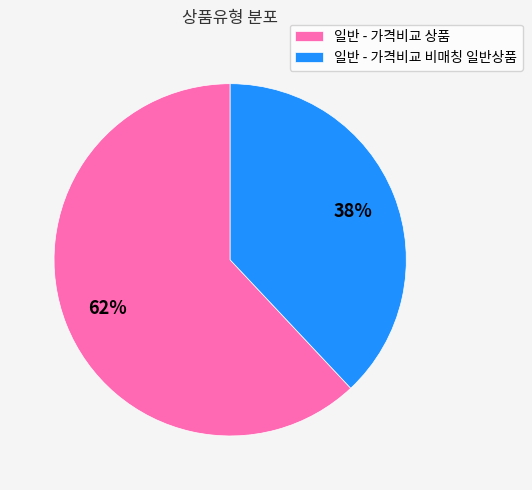

To the nearest percent, what portion does 일반 - 가격비교 상품 represent?

62%